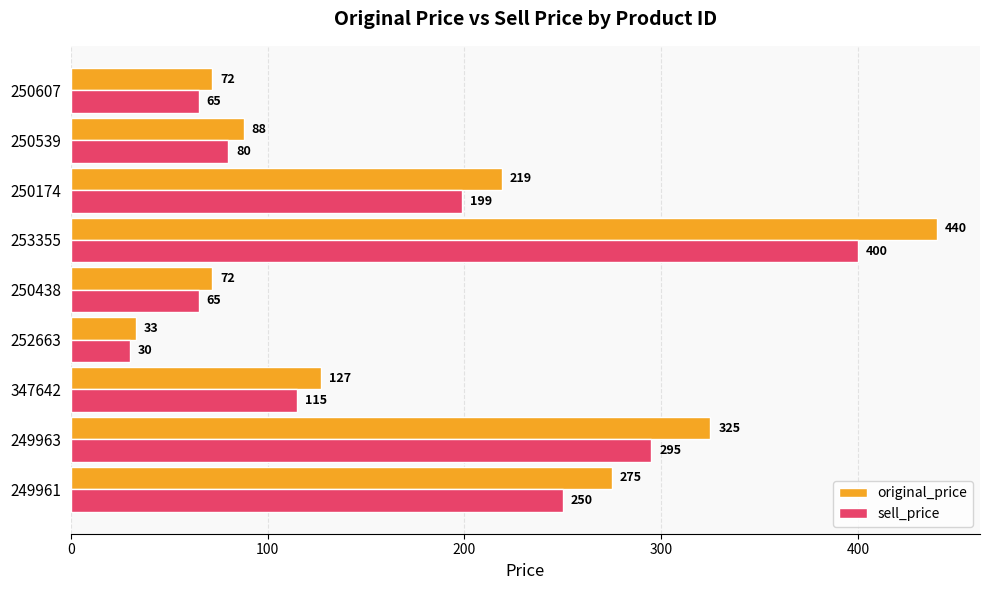

Rank the series by their maximum value, from highest to lowest.

original_price, sell_price